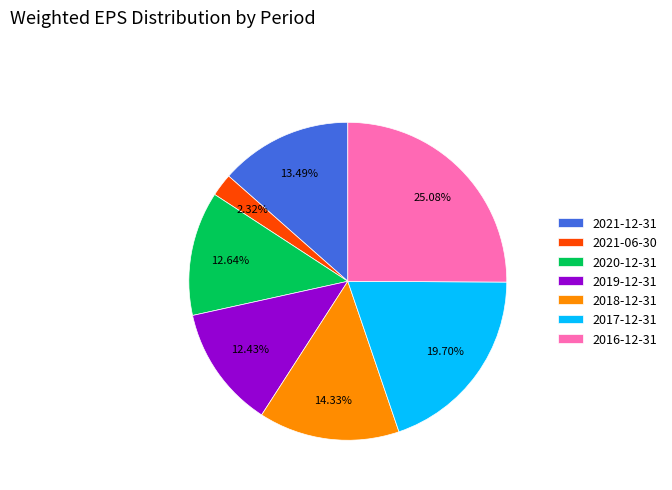

Is there a majority slice in this chart?

No